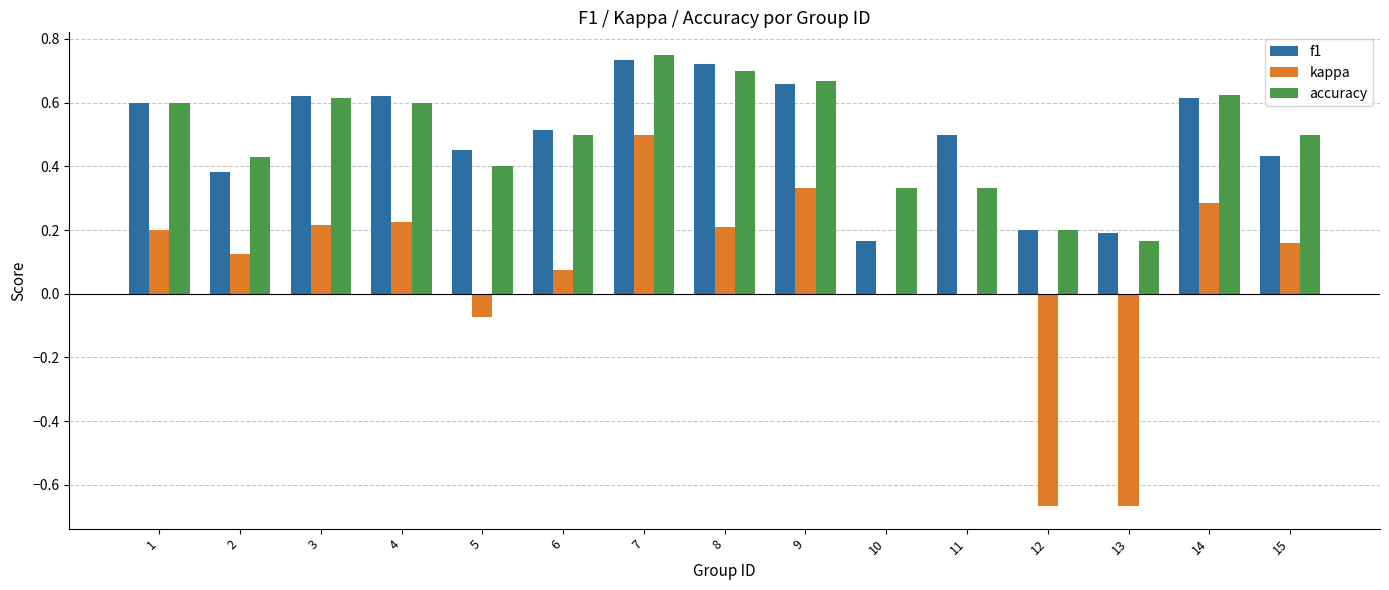

At which category is the sum across all series the highest?

7